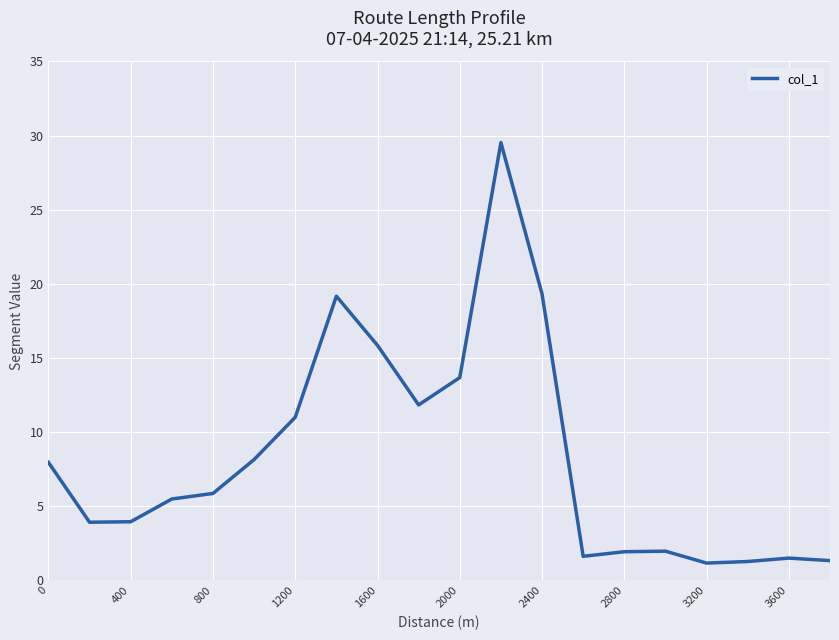

What is the minimum value shown in the chart?

1.2